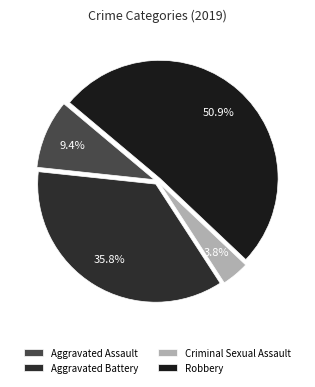

The Robbery slice represents 51% of the pie. True or false?

True